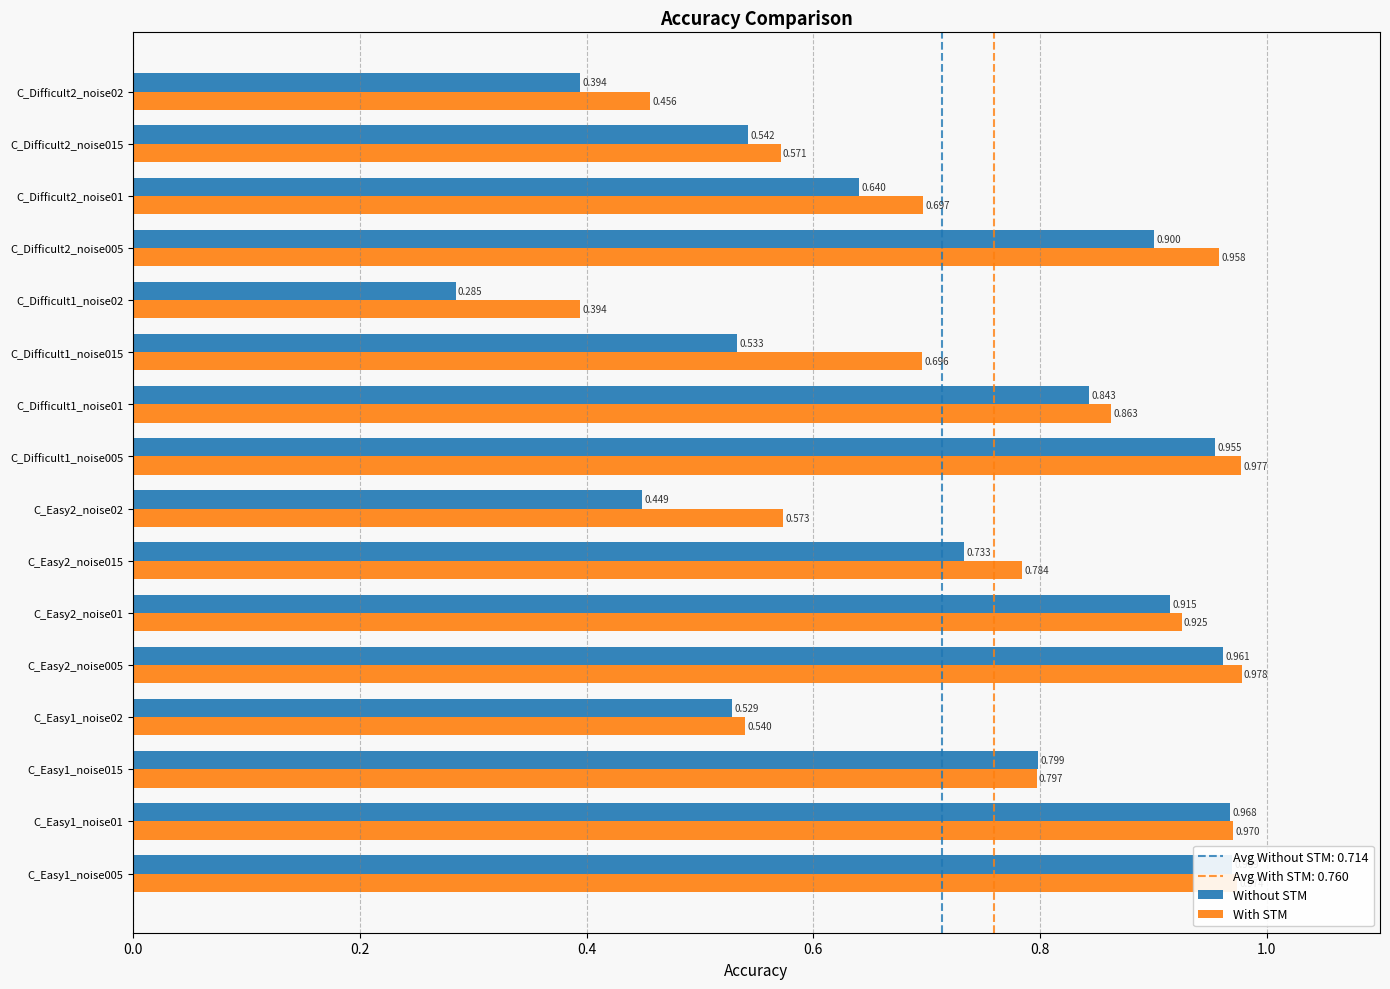

Are the bars horizontal?

Yes